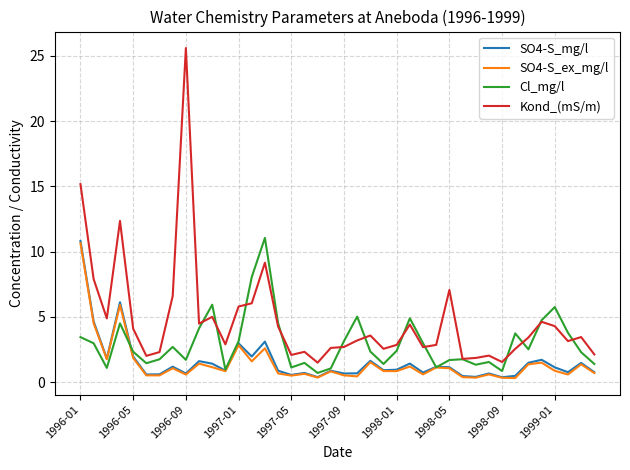

Which series has the widest spread of values?

Kond_(mS/m)